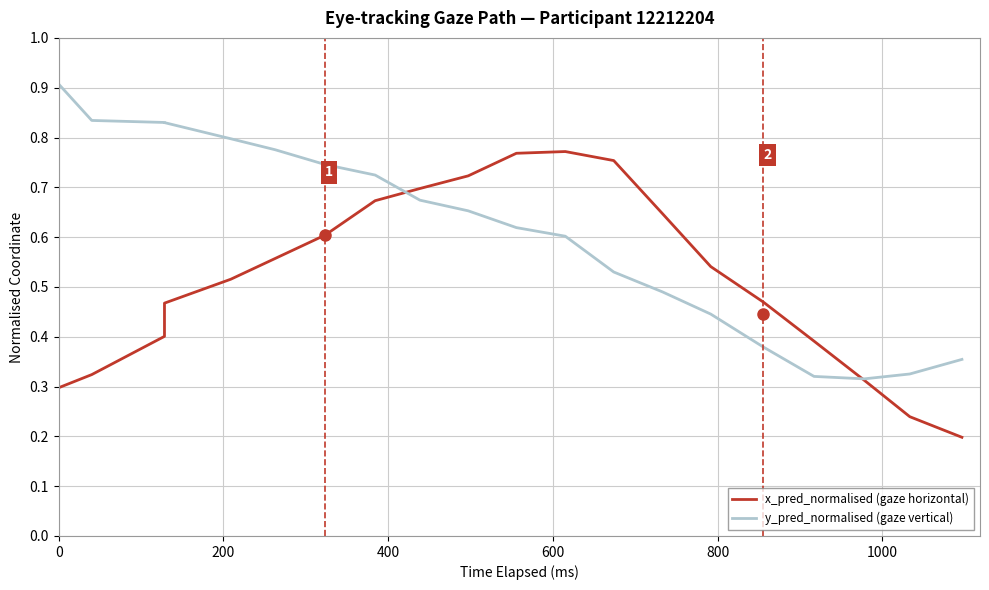

True or false: y_pred_normalised (gaze vertical) has more than 2 points higher than both neighbors.

False